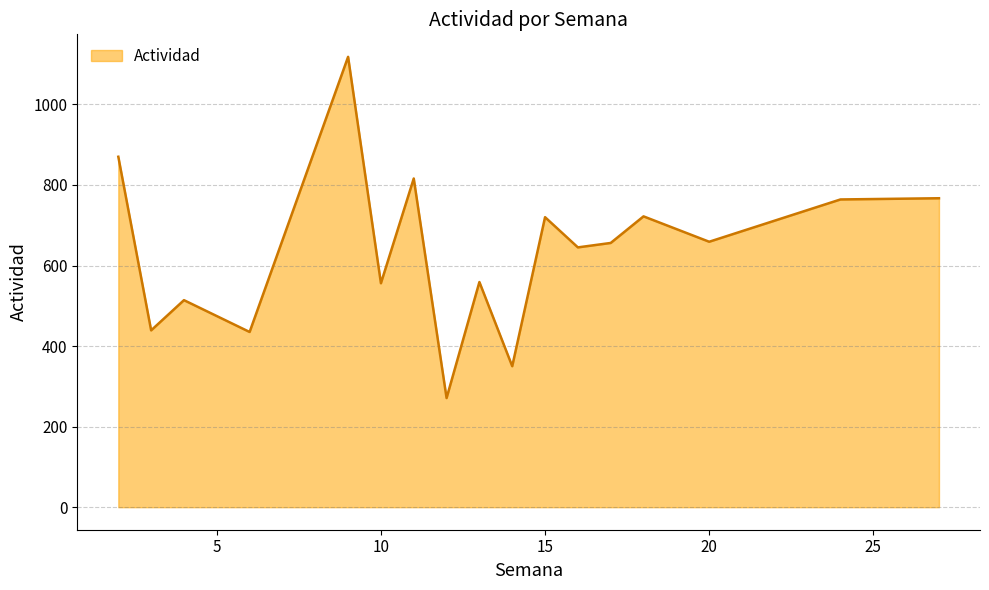

What is the difference between the second highest and second lowest values?

520